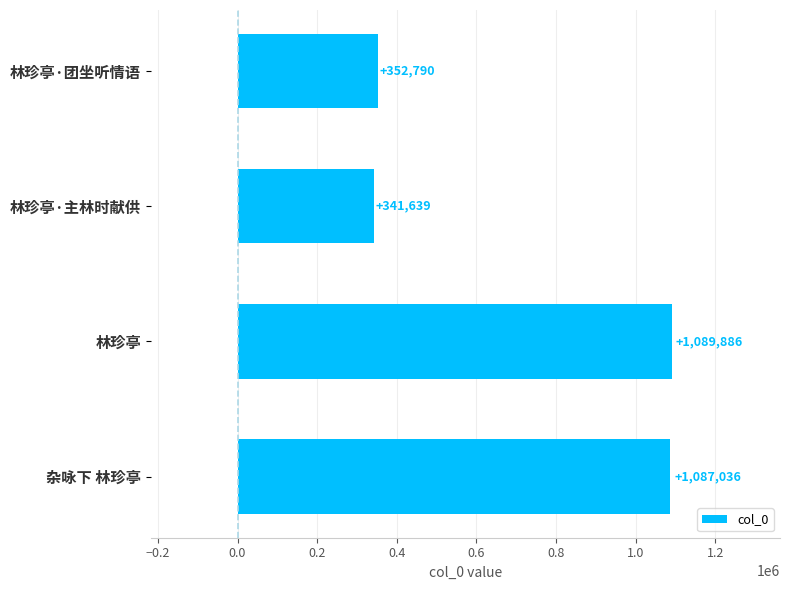

Which category has the lowest value across all series?

林珍亭·主林时献供